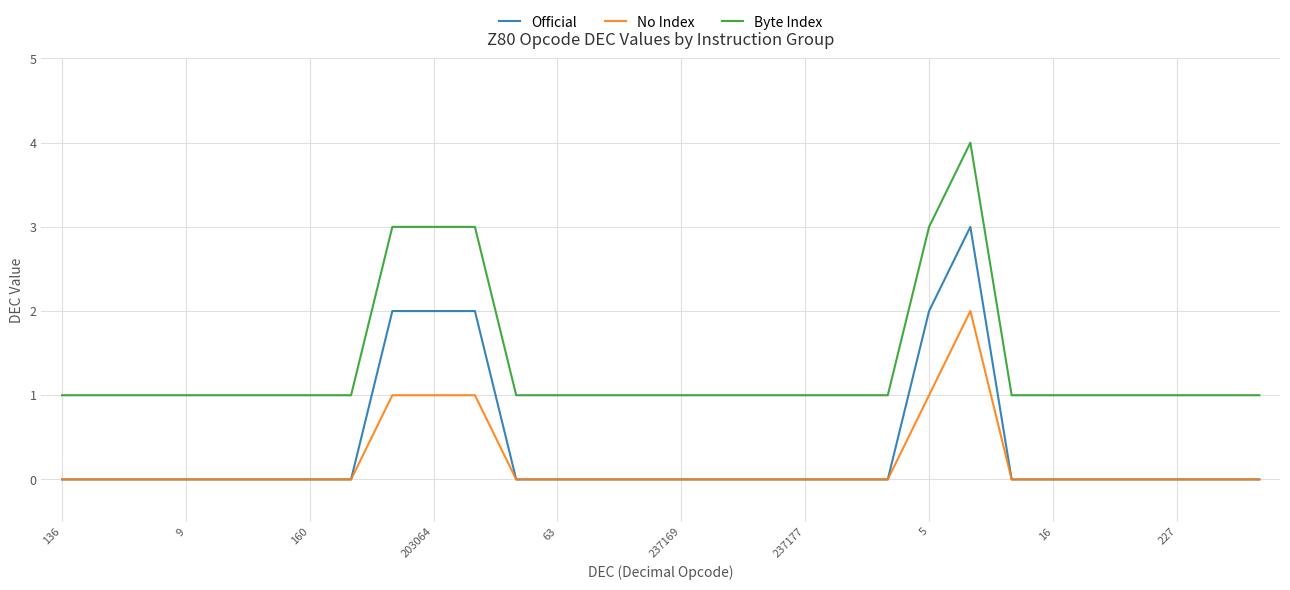

Rank the series by their maximum value, from lowest to highest.

No Index, Official, Byte Index